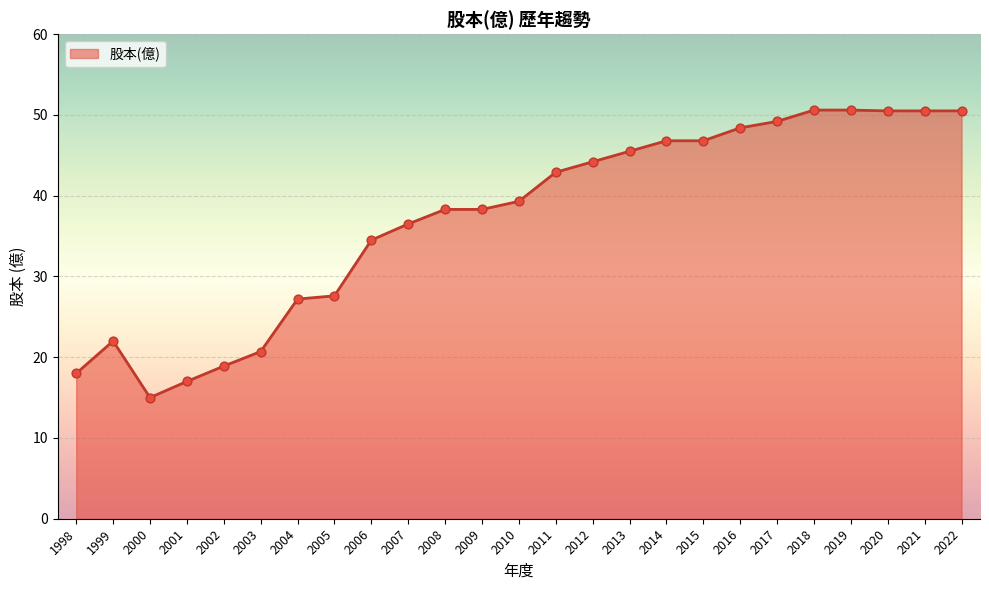

Between 2016 and 2018, which is larger?

2018